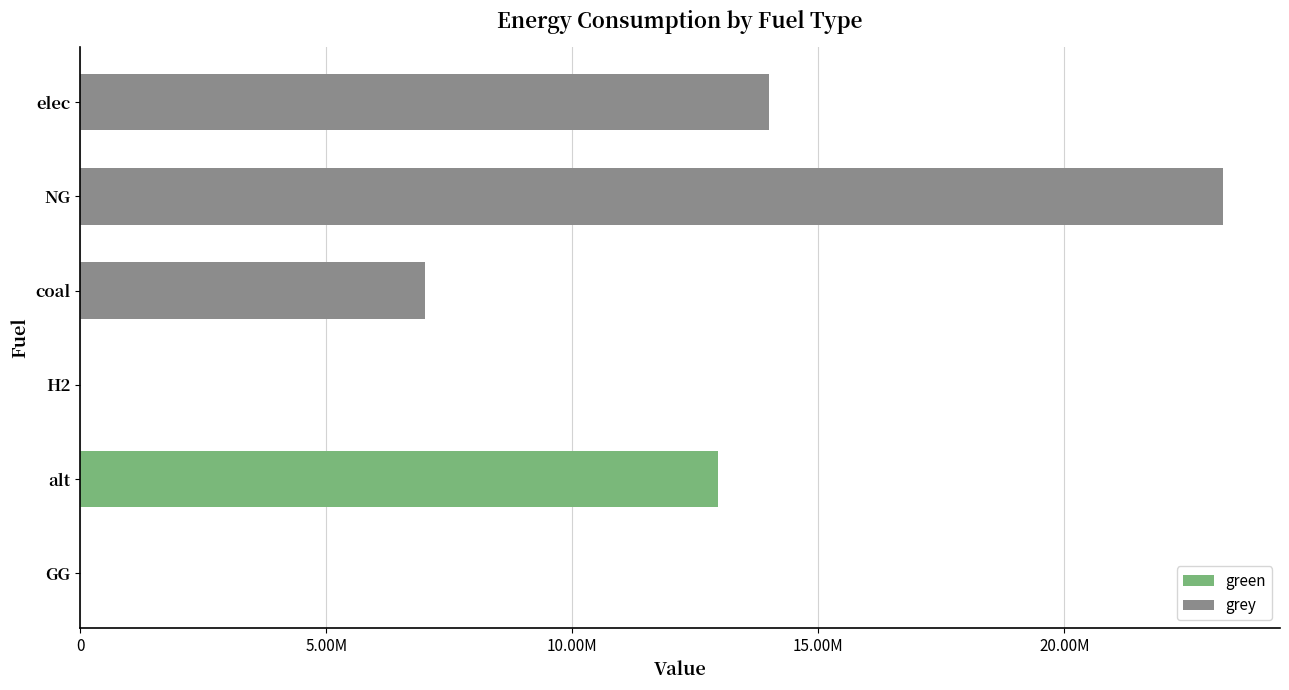

How many values in the green series exceed 0?

1